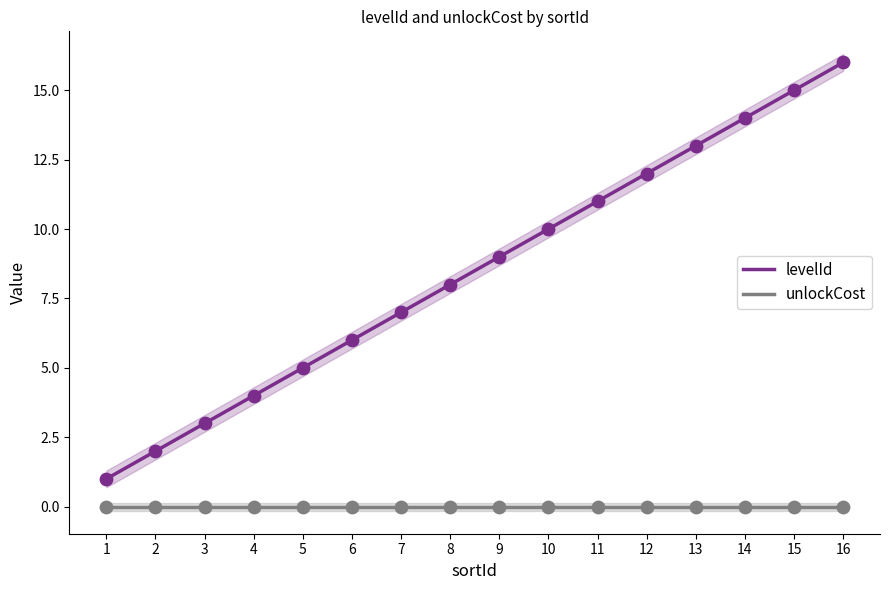

Which series reaches the minimum Y coordinate?

unlockCost